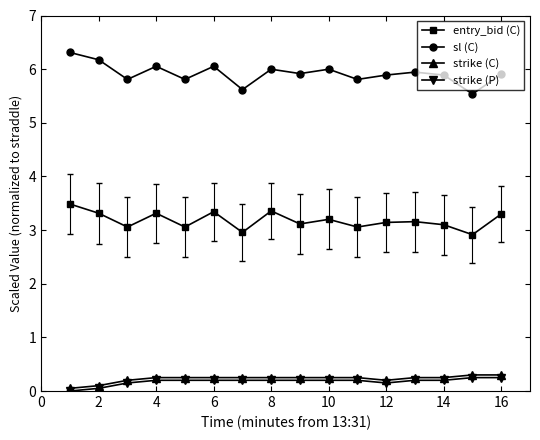

What is the highest value of the sl (C) series?

6.3